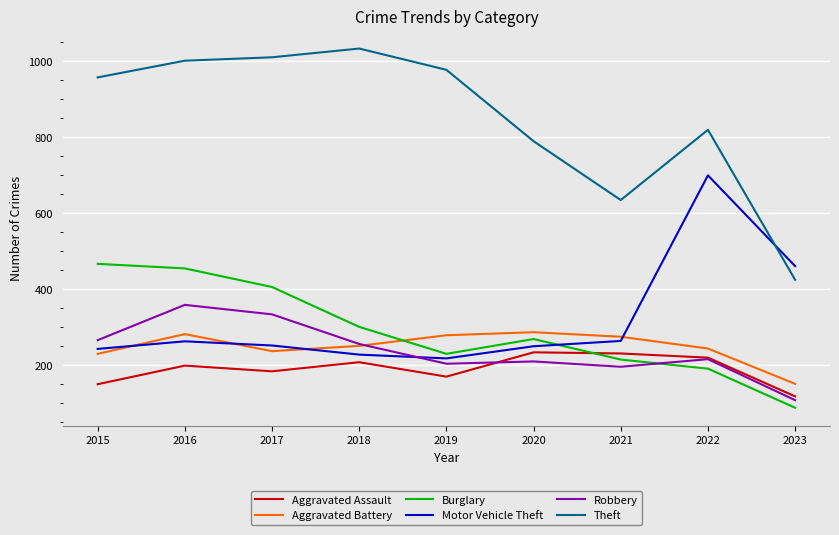

Where is the first local minimum for Aggravated Assault?

2017